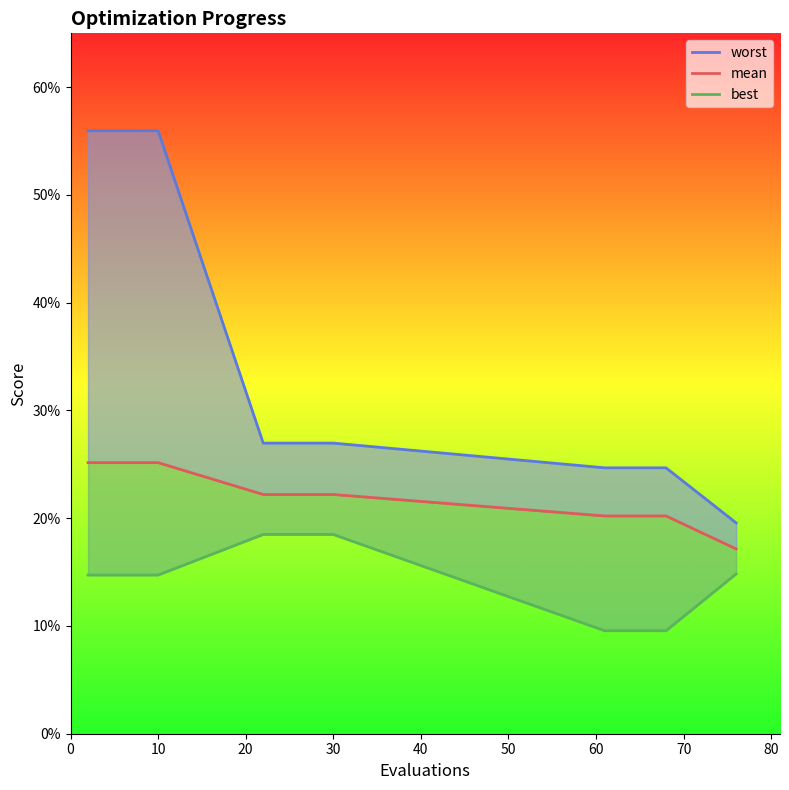

Which series has the largest total across all categories?

worst